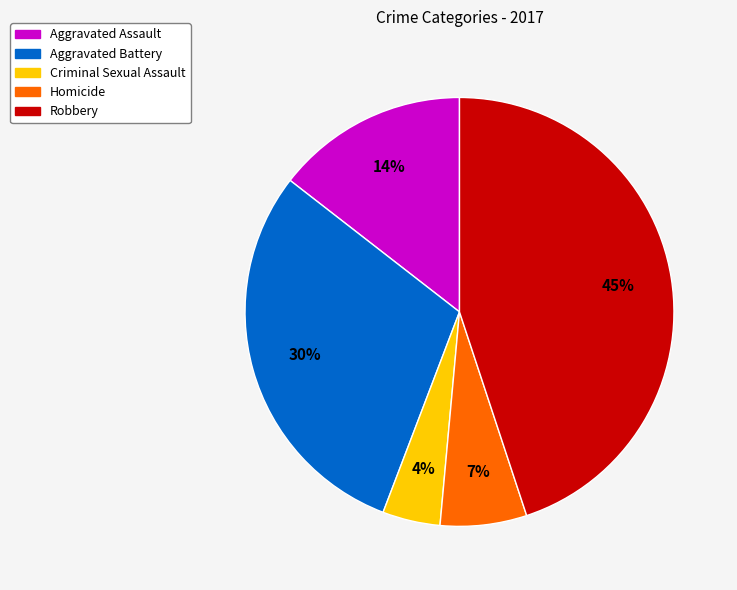

Do Aggravated Battery and Robbery together represent more than half of the pie?

Yes